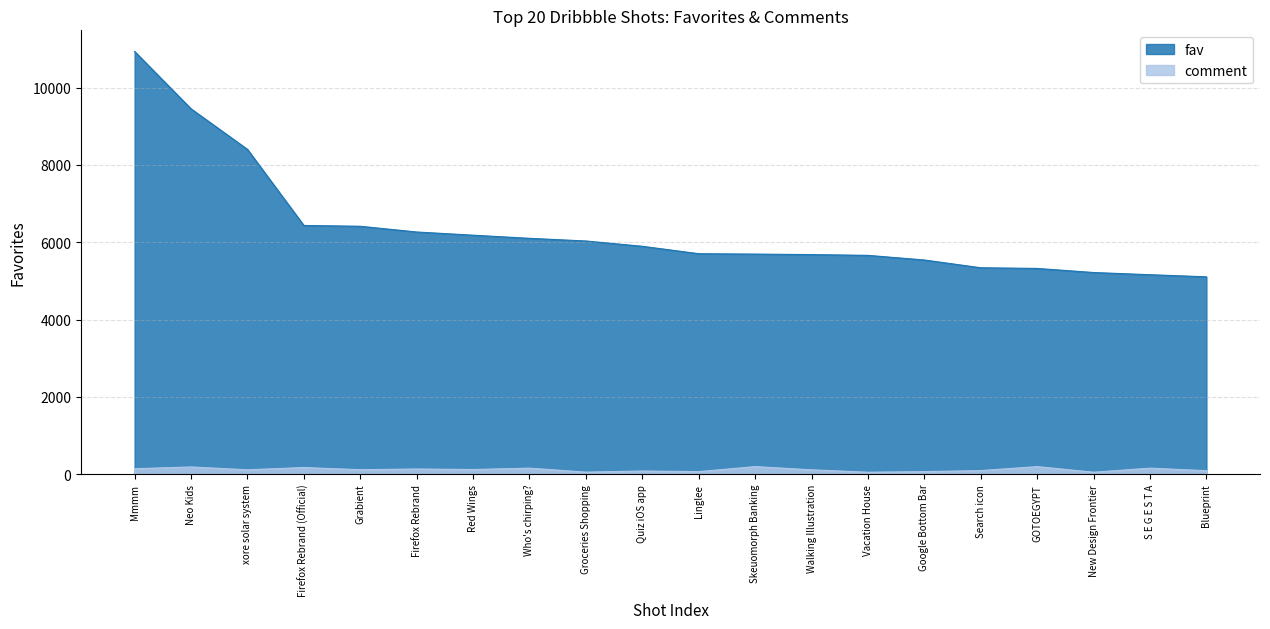

What is the difference between the maximum and minimum values in the fav series?

5832